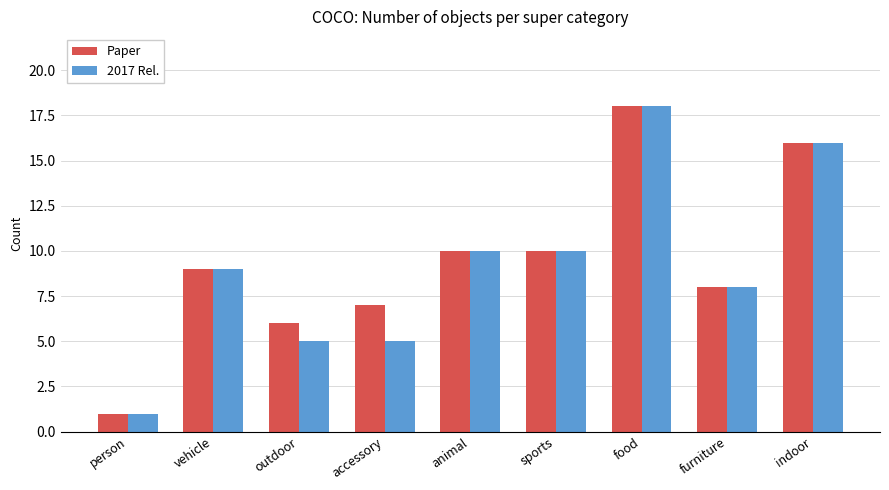

Reading right to left, extract all data points from this chart.

Paper: indoor=16	furniture=8	food=18	sports=10	animal=10	accessory=7	outdoor=6	vehicle=9	person=1
2017 Rel.: indoor=16	furniture=8	food=18	sports=10	animal=10	accessory=5	outdoor=5	vehicle=9	person=1